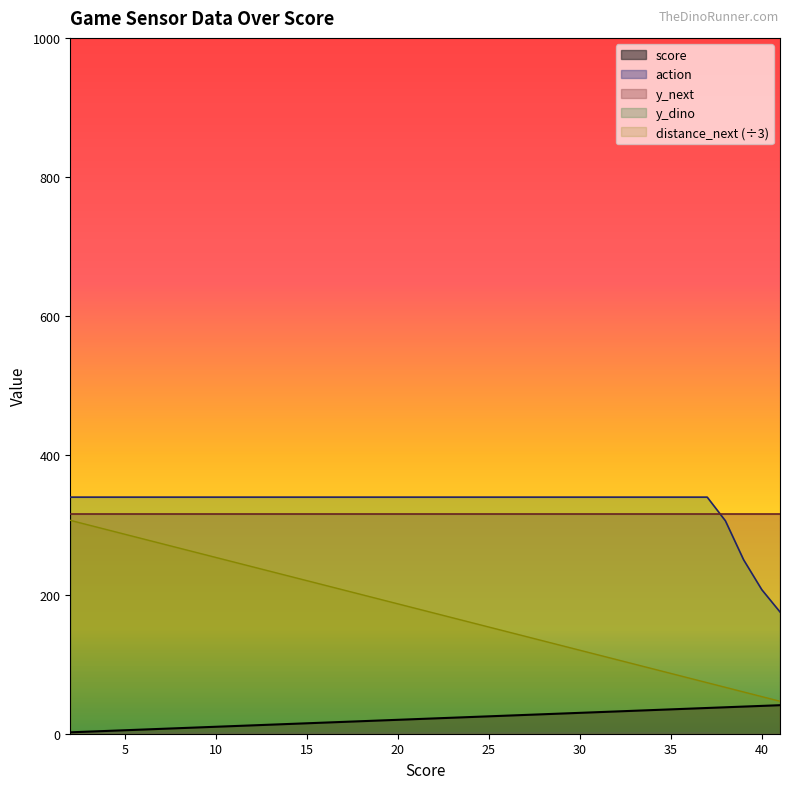

What is the sum of all score values?

860.0